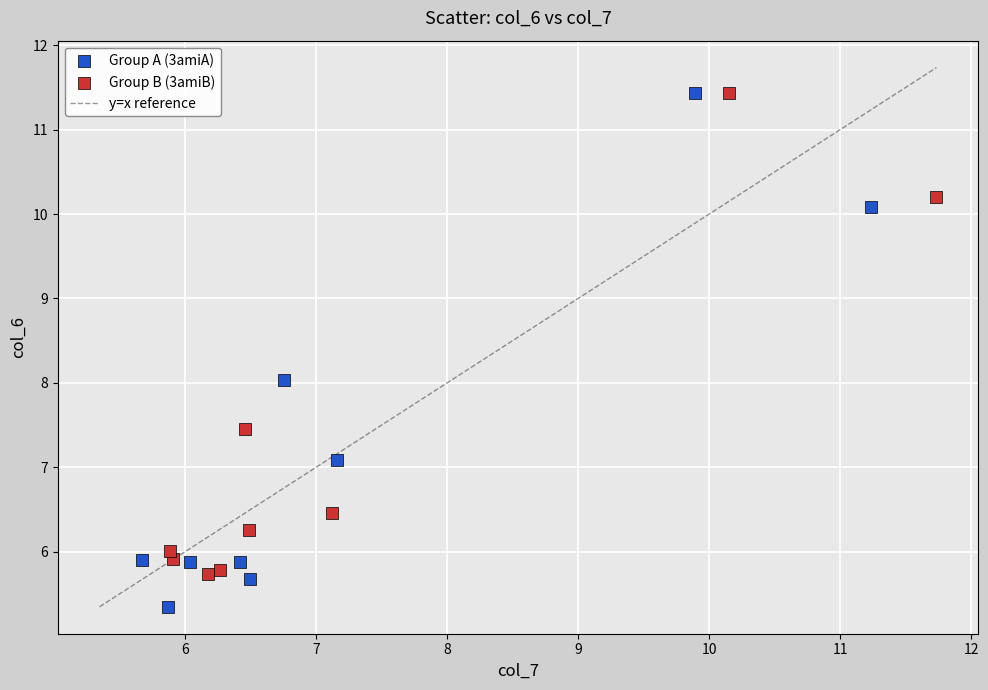

Which series reaches the minimum Y coordinate?

Group A (3amiA)